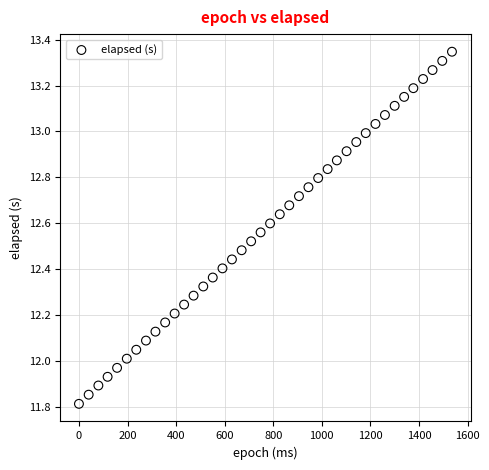

What is the range of X values (max minus min)?

1536.0